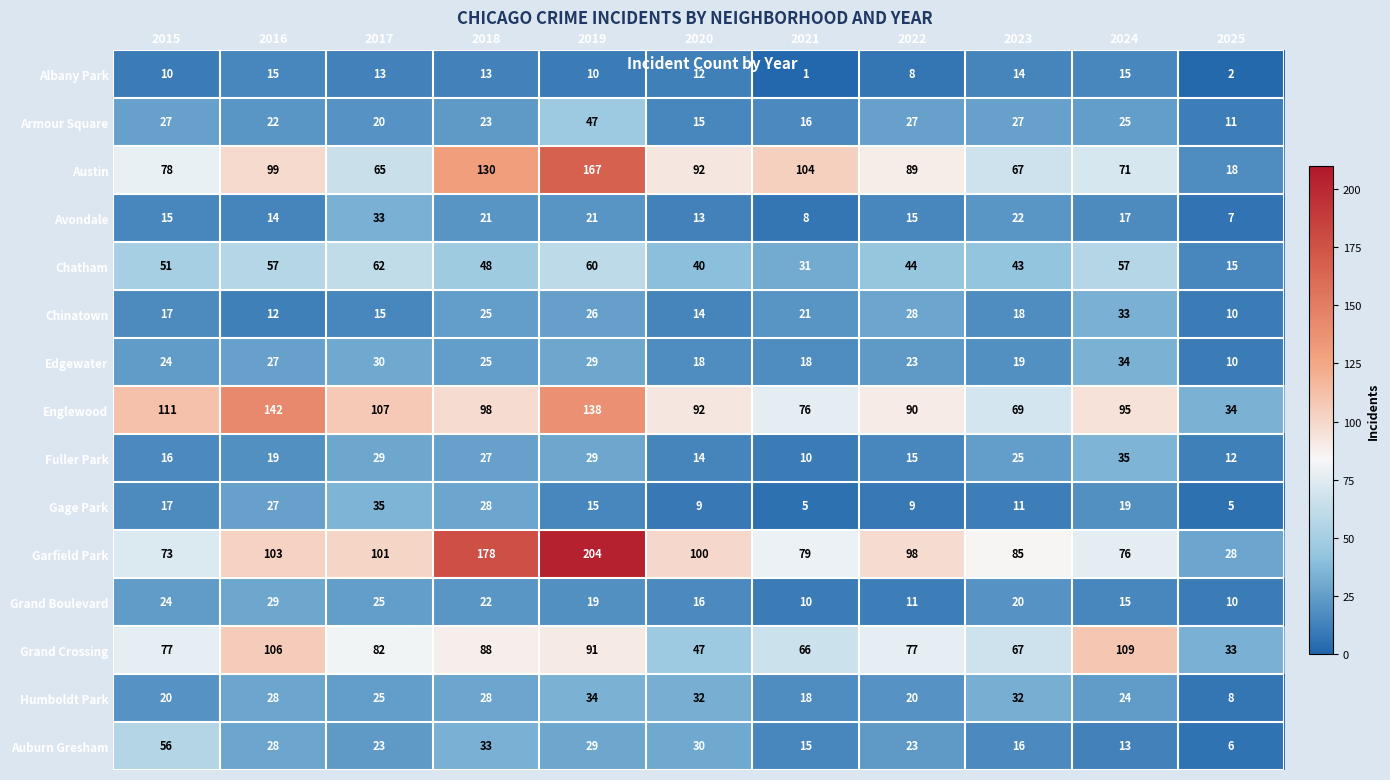

Which series has the largest total across all categories?

Garfield Park